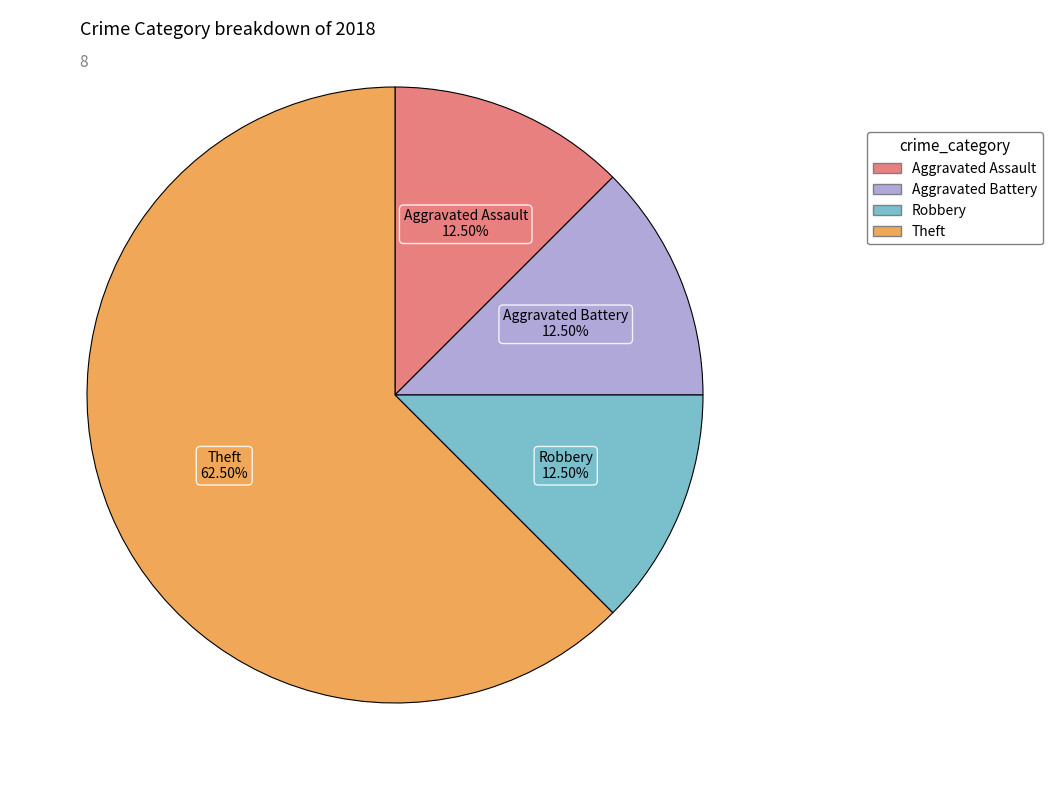

Which has a higher value, Theft or Robbery?

Theft